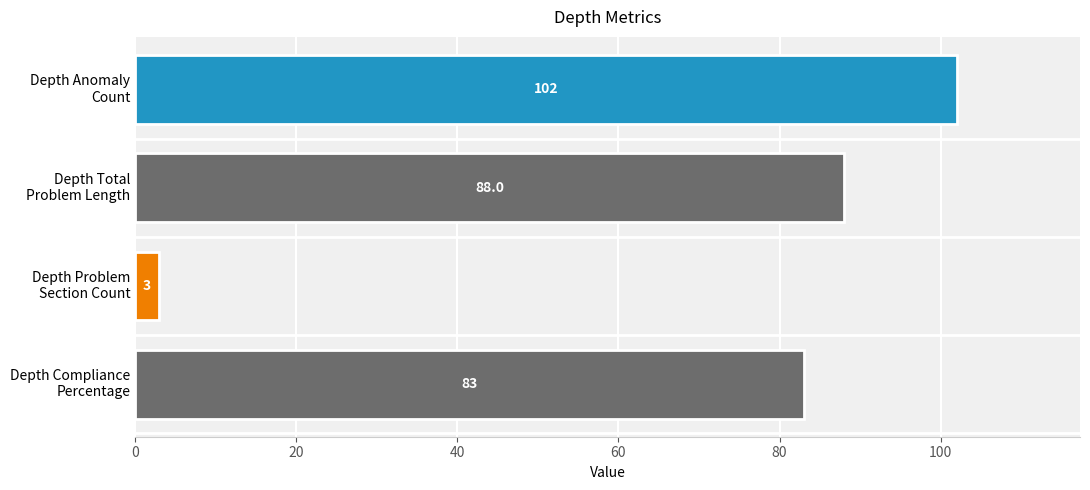

Does the chart contain stacked bars?

No